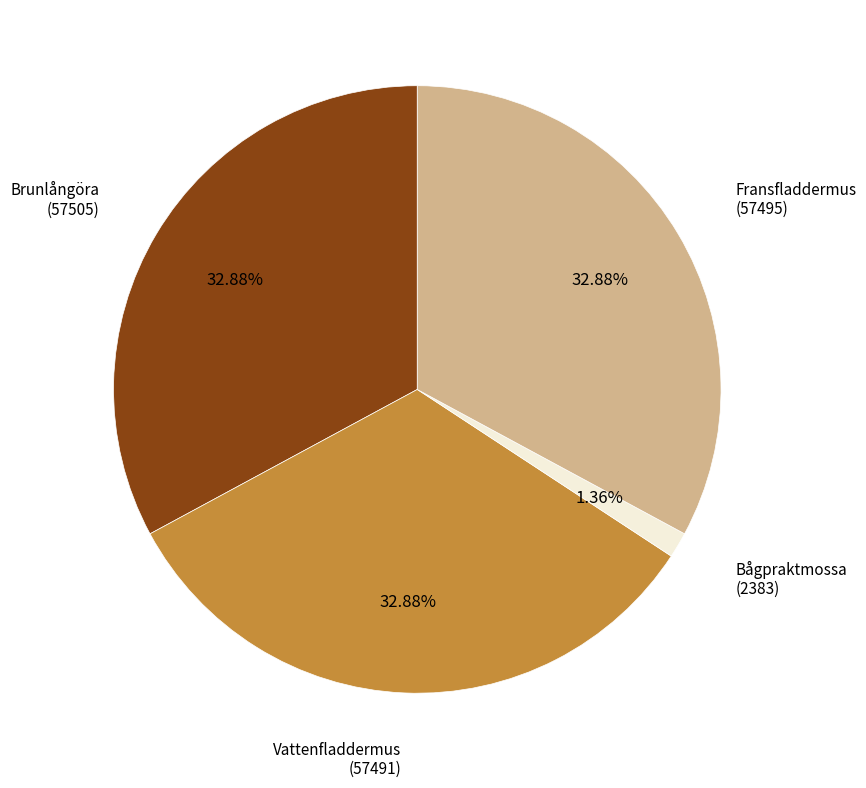

Combined, do Vattenfladdermus and Bågpraktmossa account for over 50%?

No